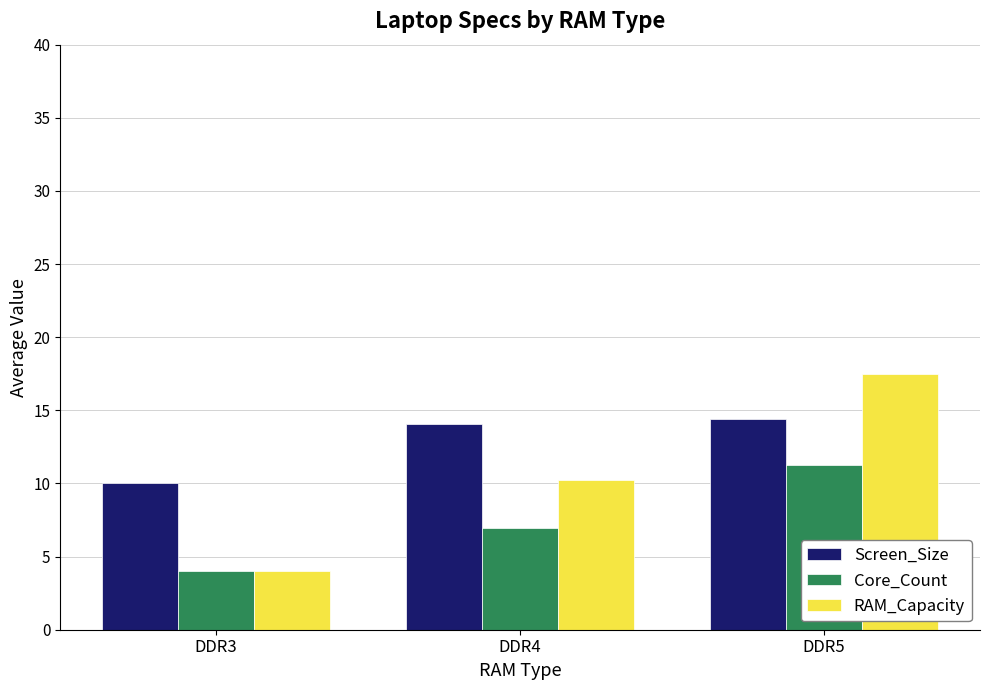

What is the value of the Screen_Size bar at the 3rd from the left?

14.4